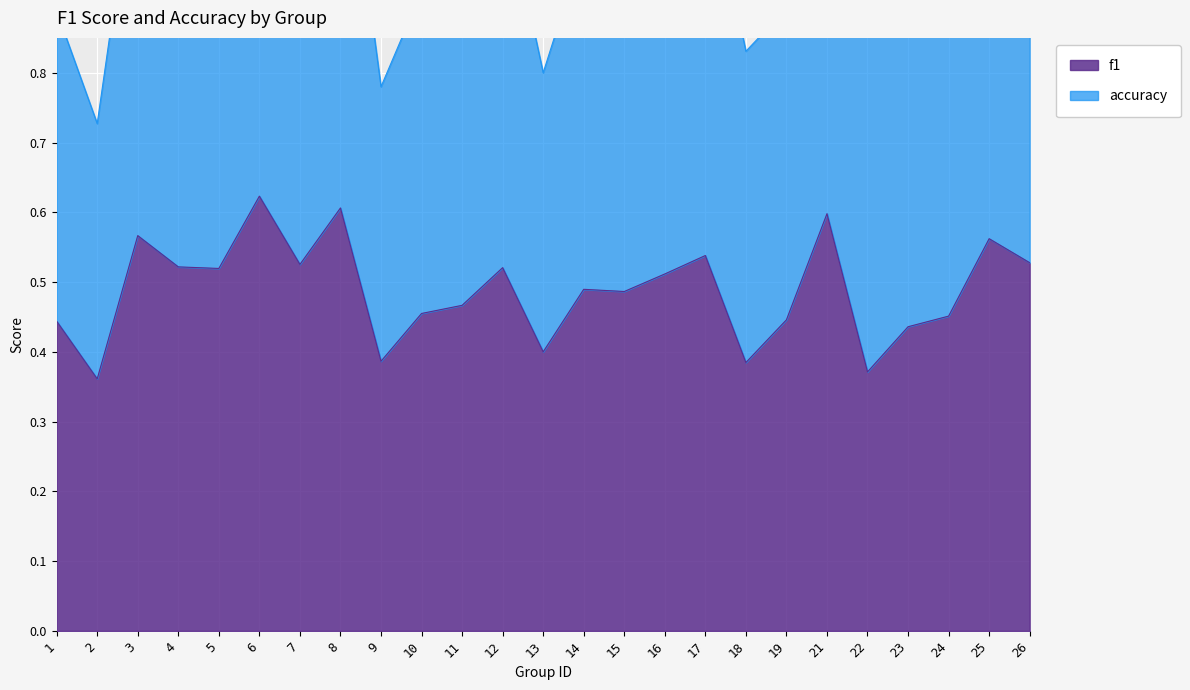

Which series has the largest total across all categories?

accuracy